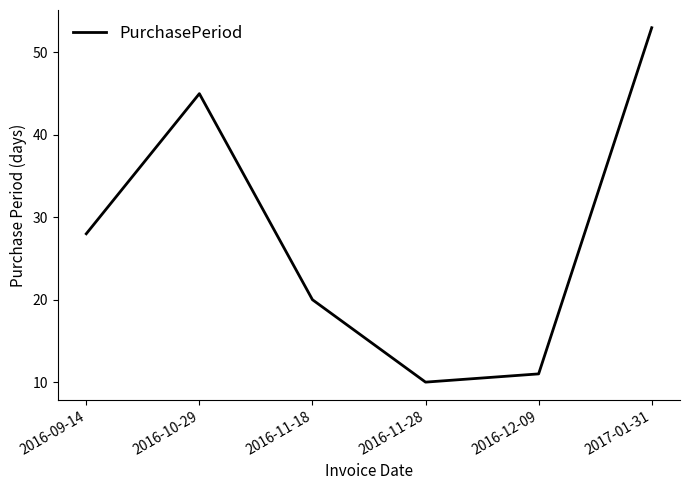

Rank the categories by value from highest to lowest.

2017-01-31, 2016-10-29, 2016-09-14, 2016-11-18, 2016-12-09, 2016-11-28